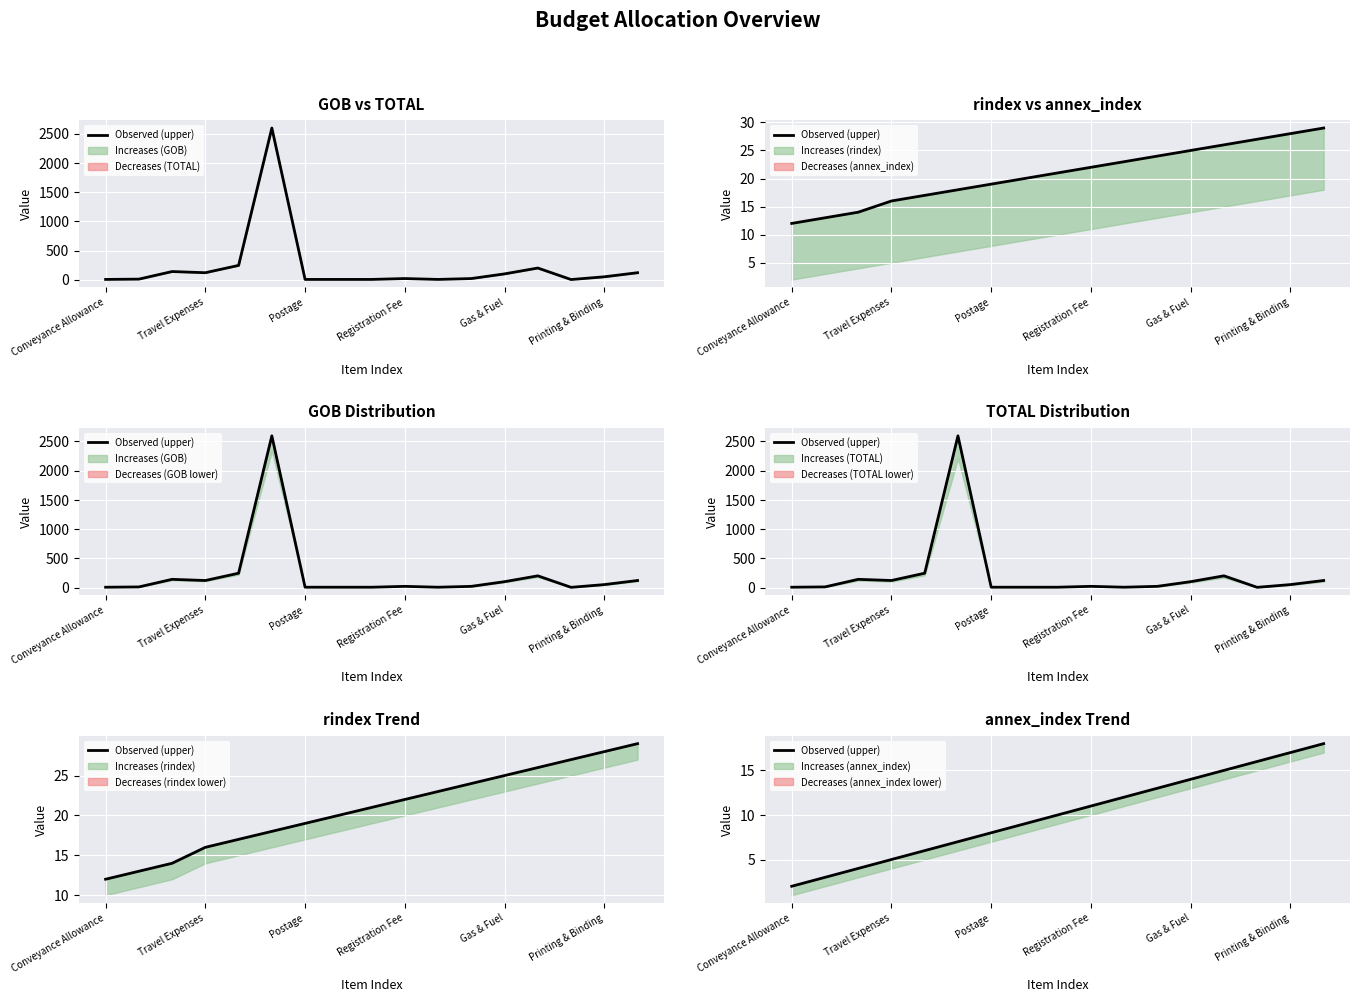

What is the change in value from 15 to 16?

+1